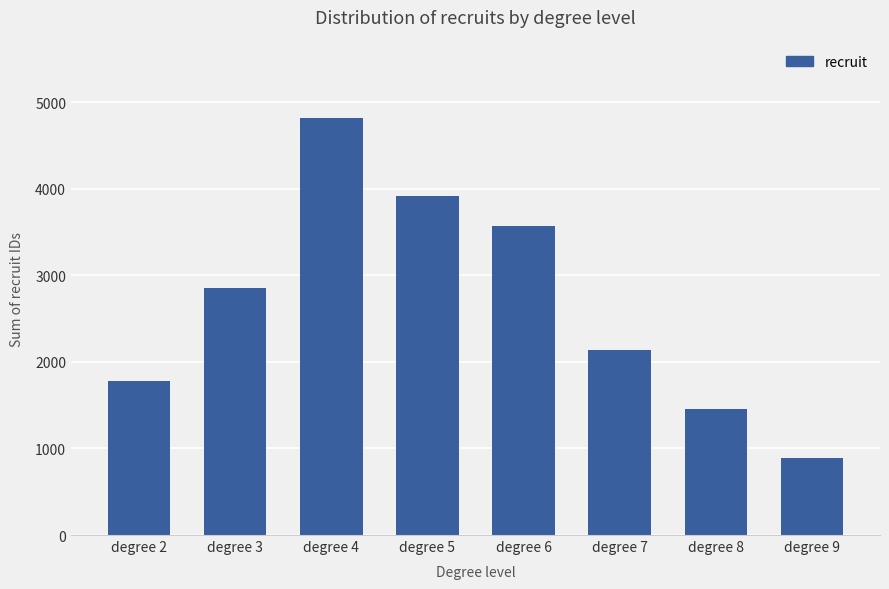

Reading left to right, transcribe all the data shown in this chart.

1775	2856	4823	3912	3567	2134	1456	889